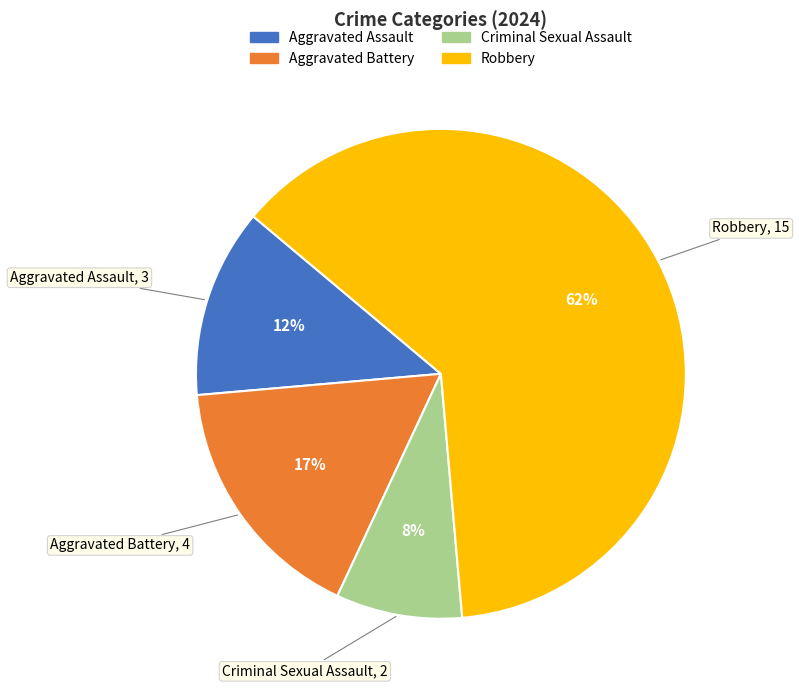

Between Aggravated Assault and Aggravated Battery, which is larger?

Aggravated Battery